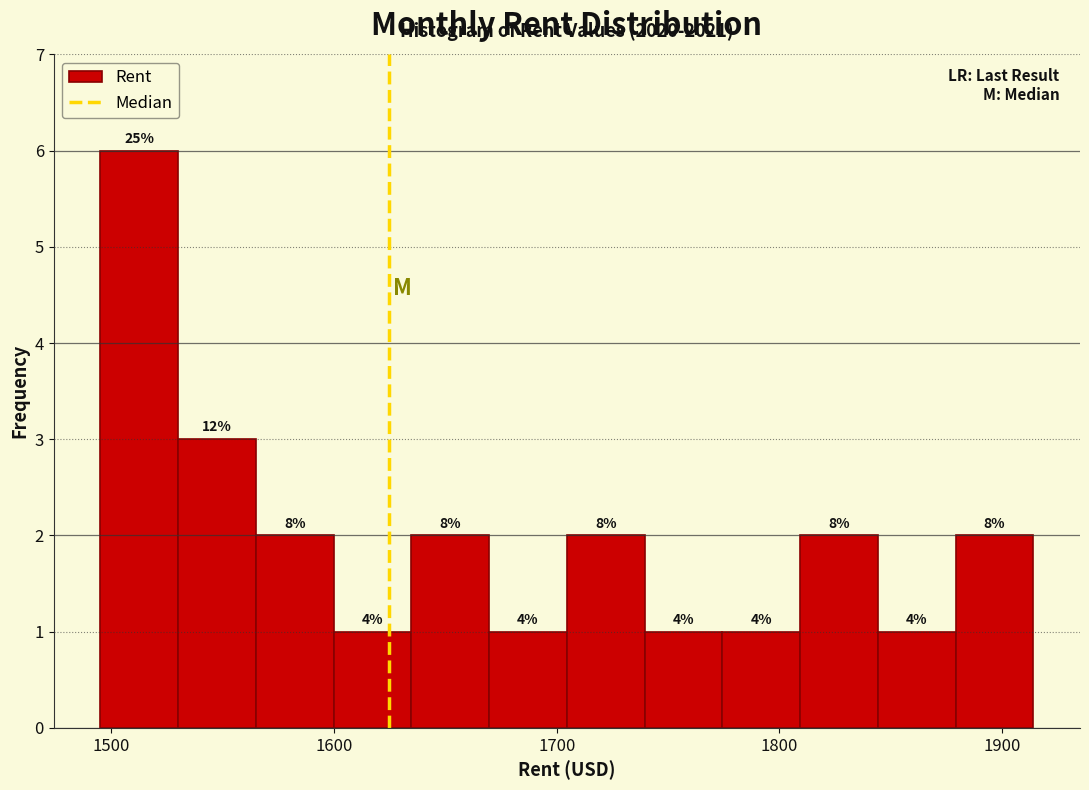

Around what value on the x-axis is the tallest bar? Give the approximate position of its centre, as read against the axis.

1510